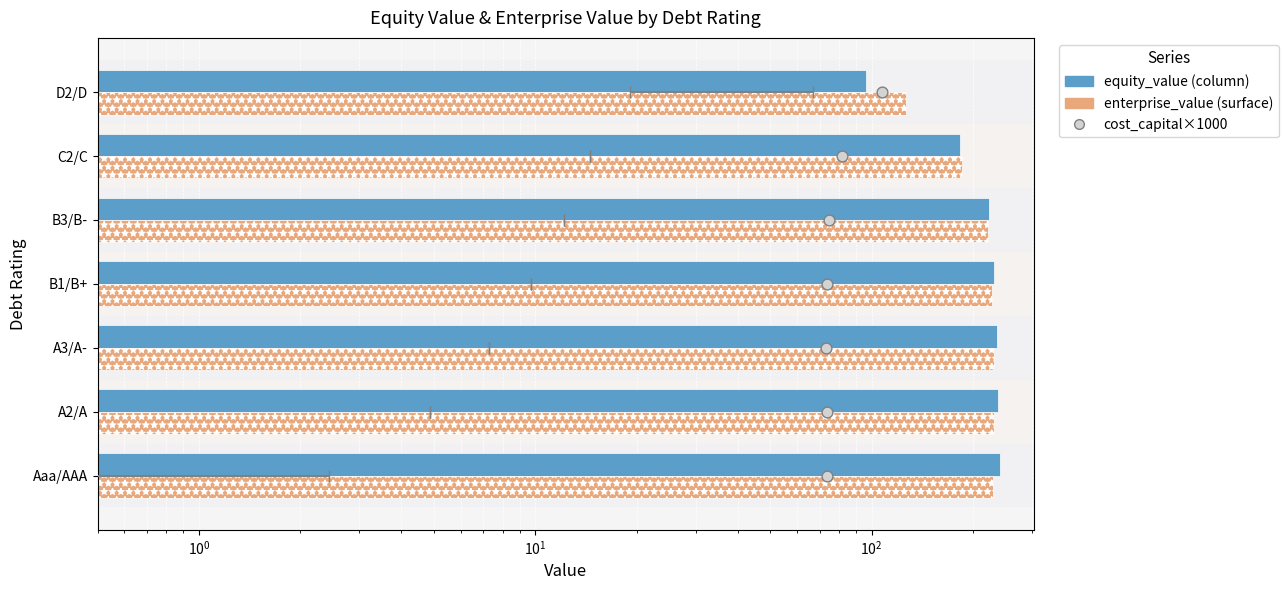

At how many categories does at least one series exceed 126?

7